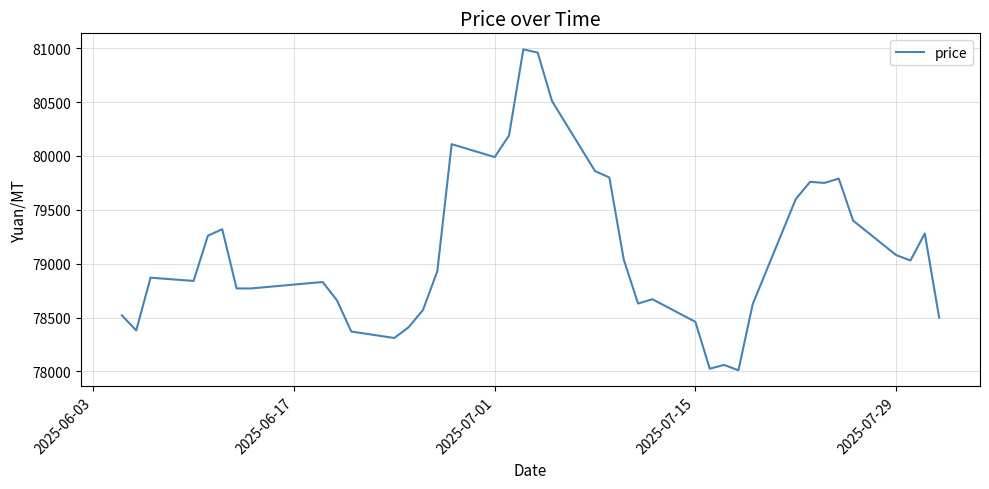

What is the greatest value displayed?

80990